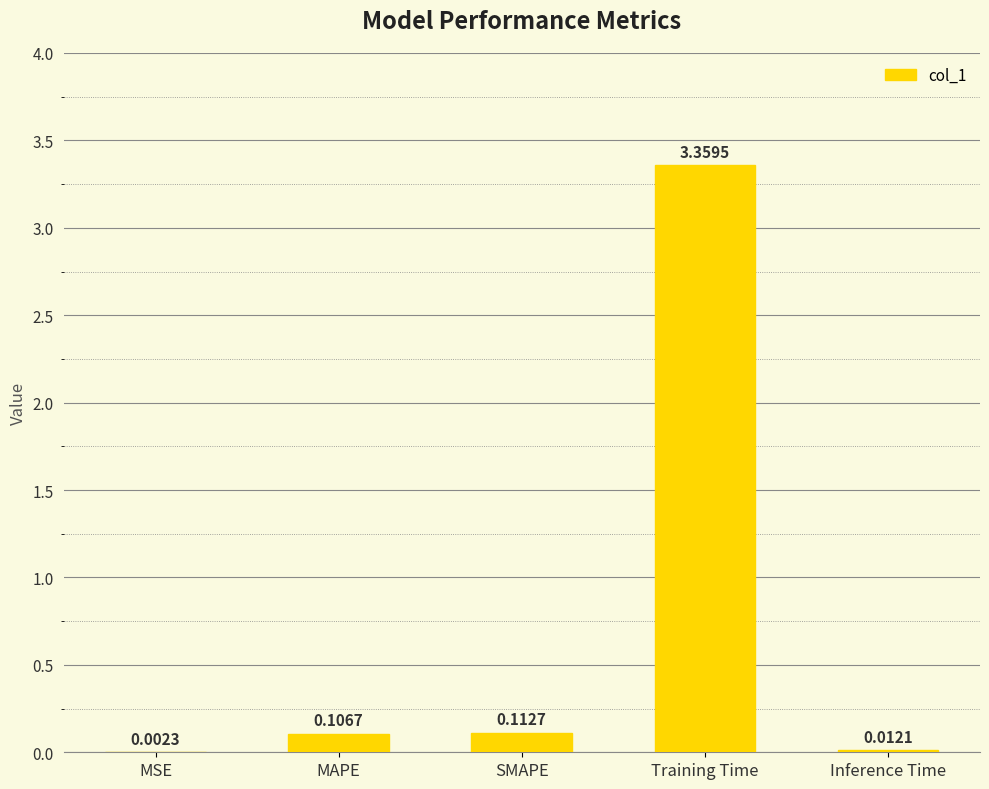

Which category has the highest value across all series?

Training Time